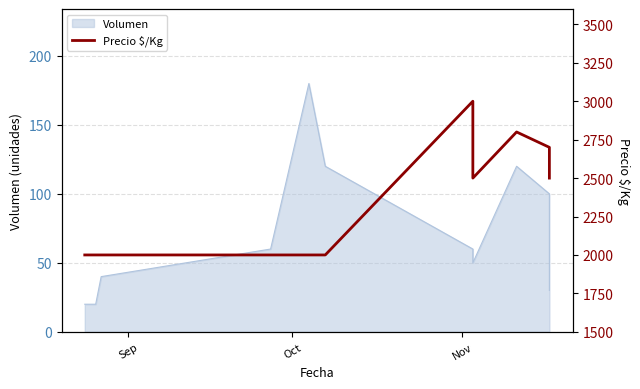

At which category does the chart reach its minimum across all series?

Sep